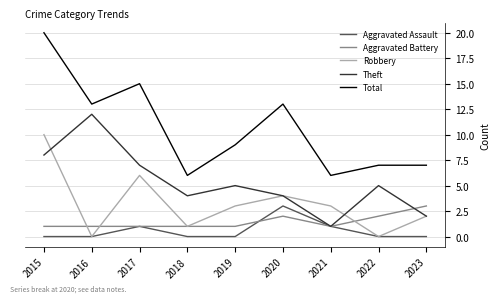

True or false: Robbery has a value of 6 at 2017.

True